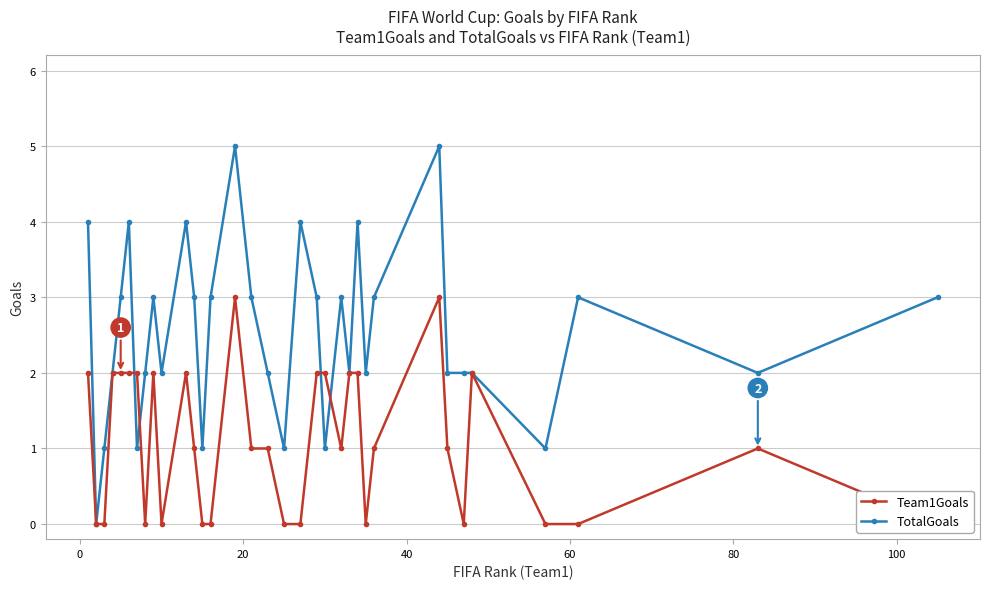

Which series ends up on top after the final intersection of Team1Goals and TotalGoals?

TotalGoals